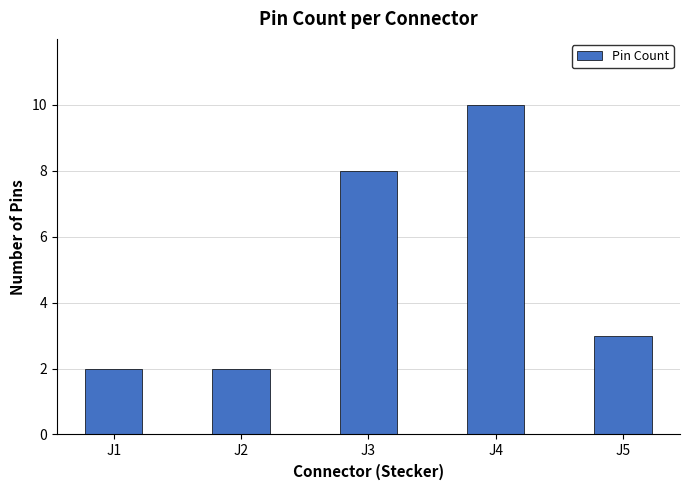

Are the bars horizontal?

No